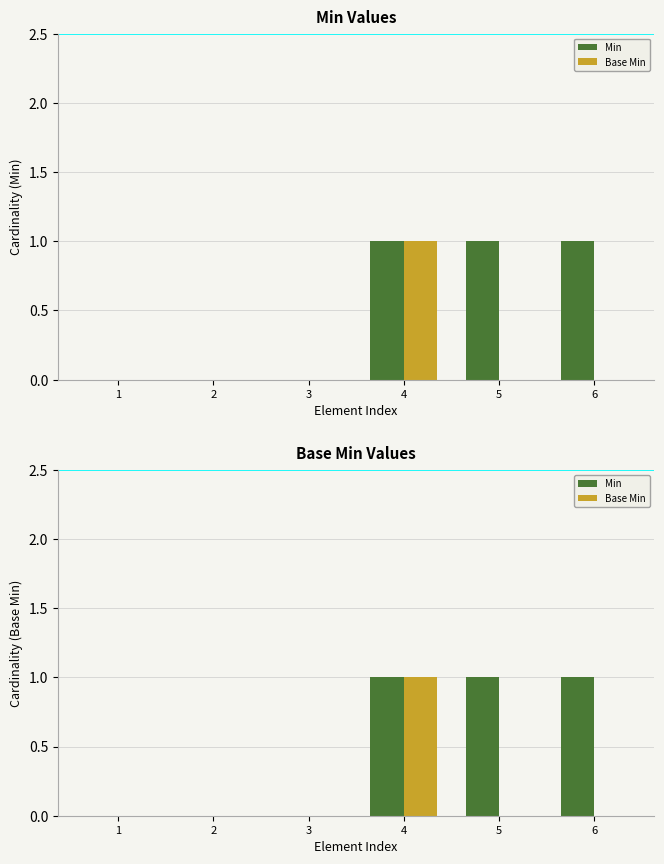

What are all the series names shown in the legend?

Min, Base Min